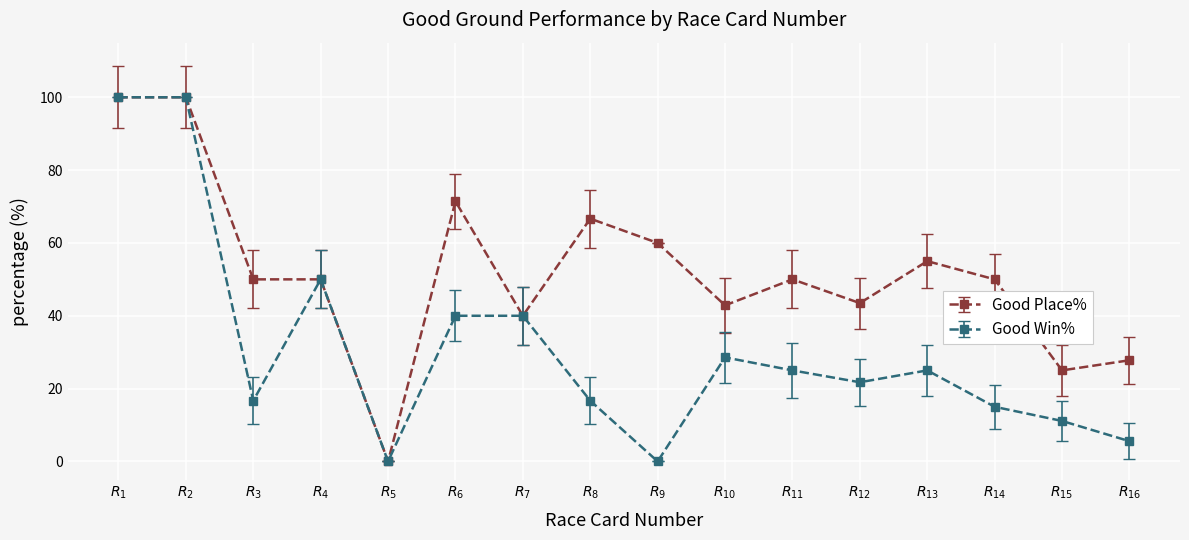

List the series in order of their overall mean, highest first.

Good Place%, Good Win%